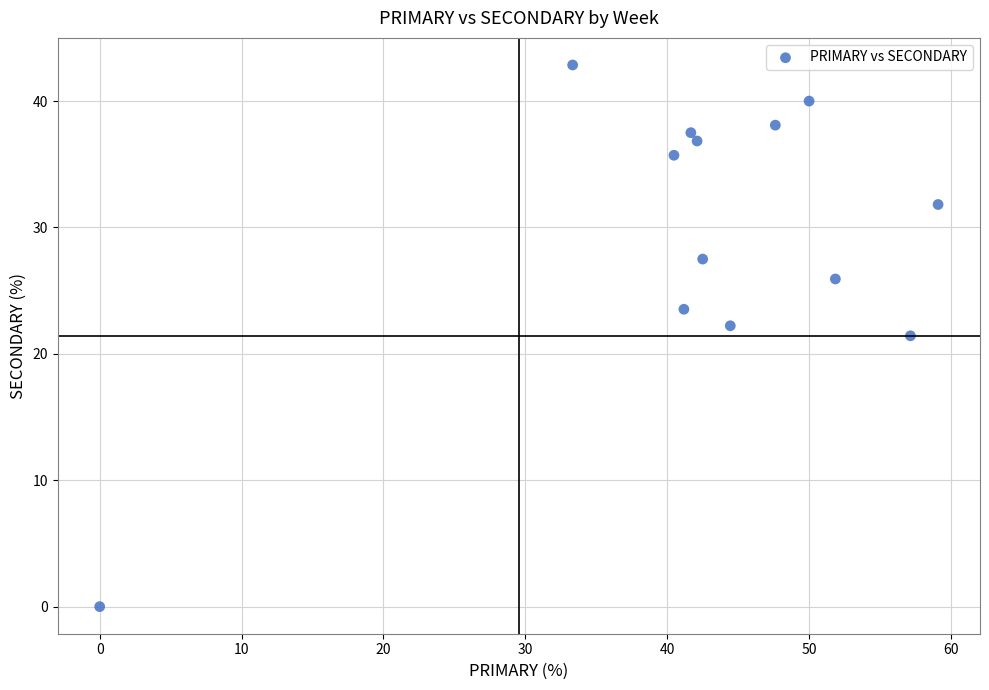

What is the range of X values (max minus min)?

59.1